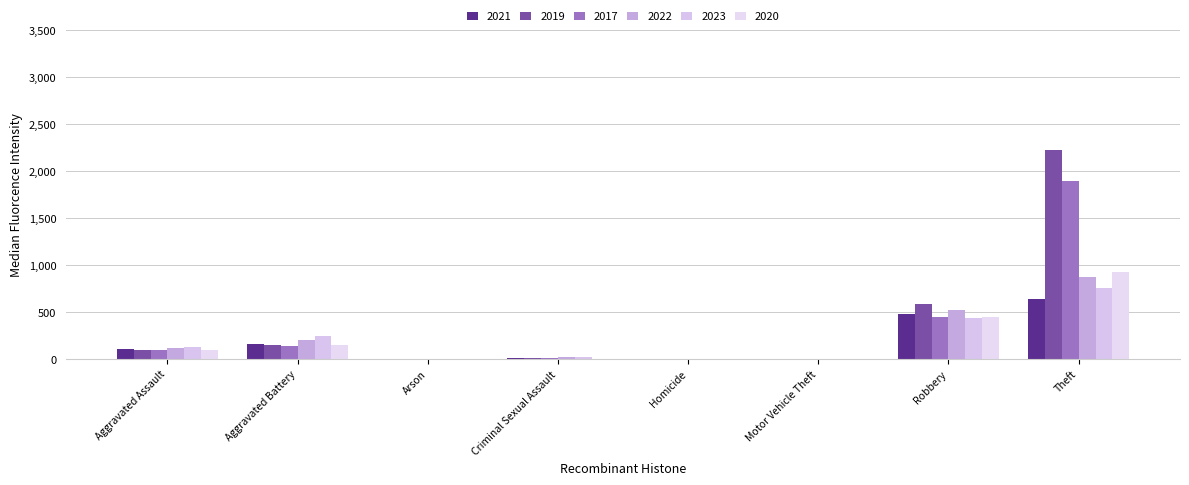

The value of 2021 at Robbery is 484. True or false?

True